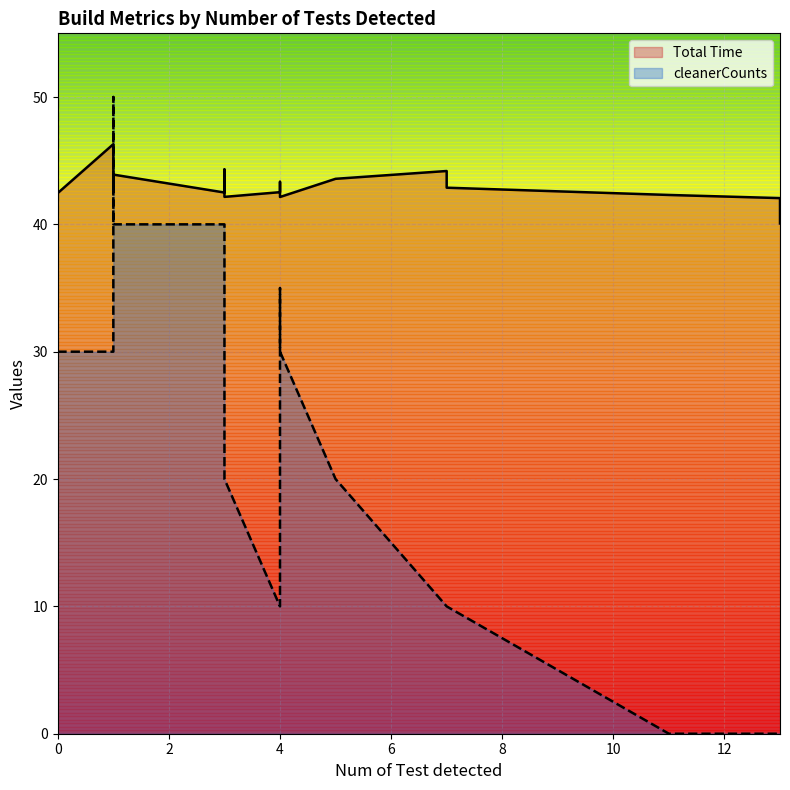

After their last crossing, which series has the higher values: cleanerCounts or Total Time?

Total Time